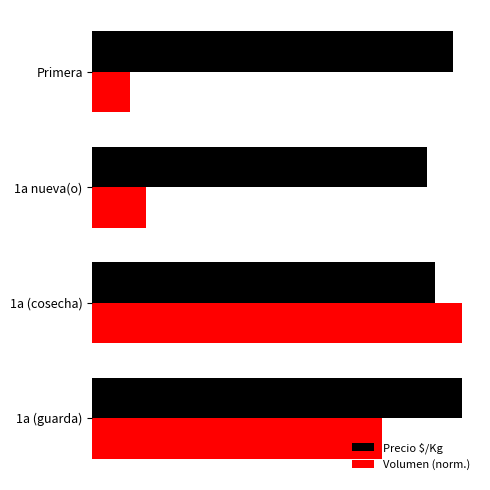

What are all the series names shown in the legend?

Precio $/Kg, Volumen (norm.)